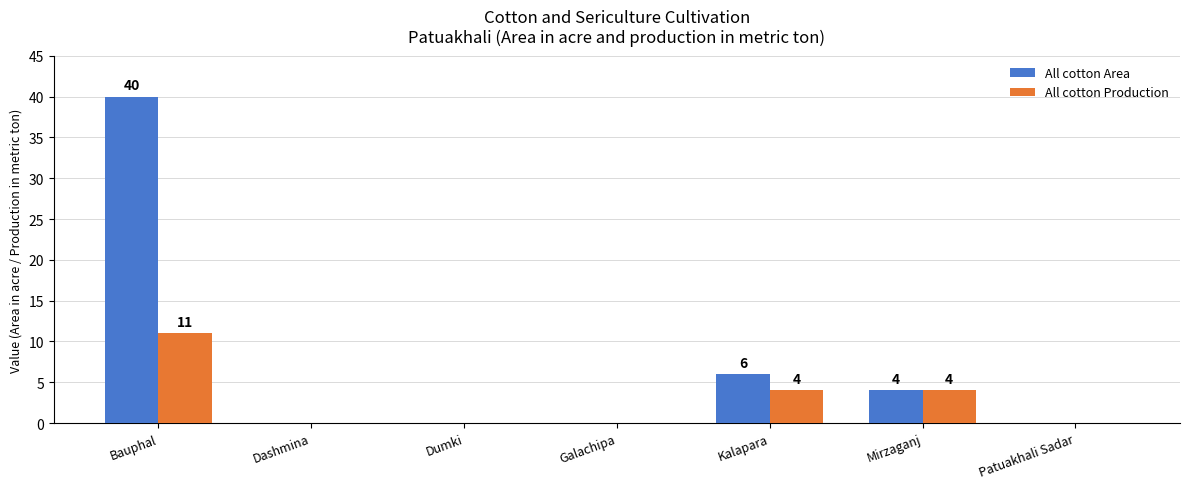

What is the sum of the All cotton Area values at Dumki and Bauphal?

40